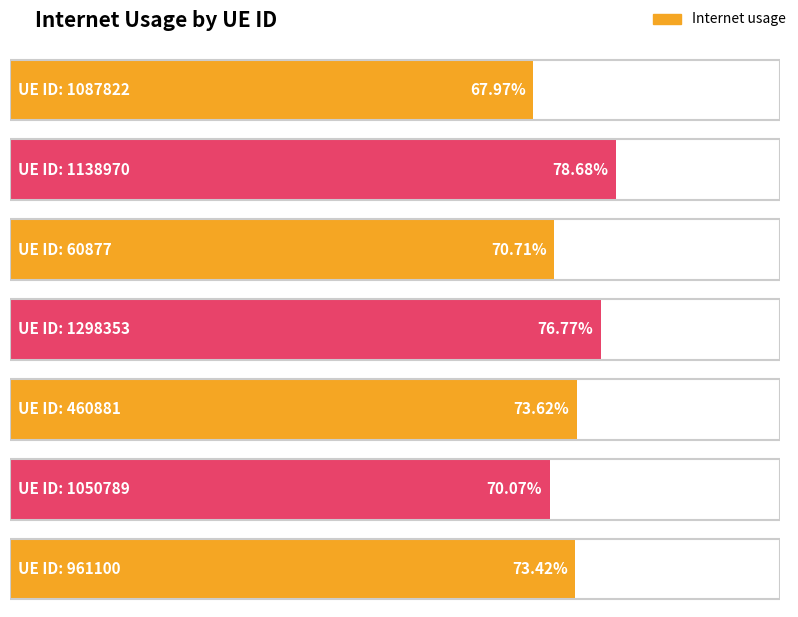

What is the sum of all values?

5.1